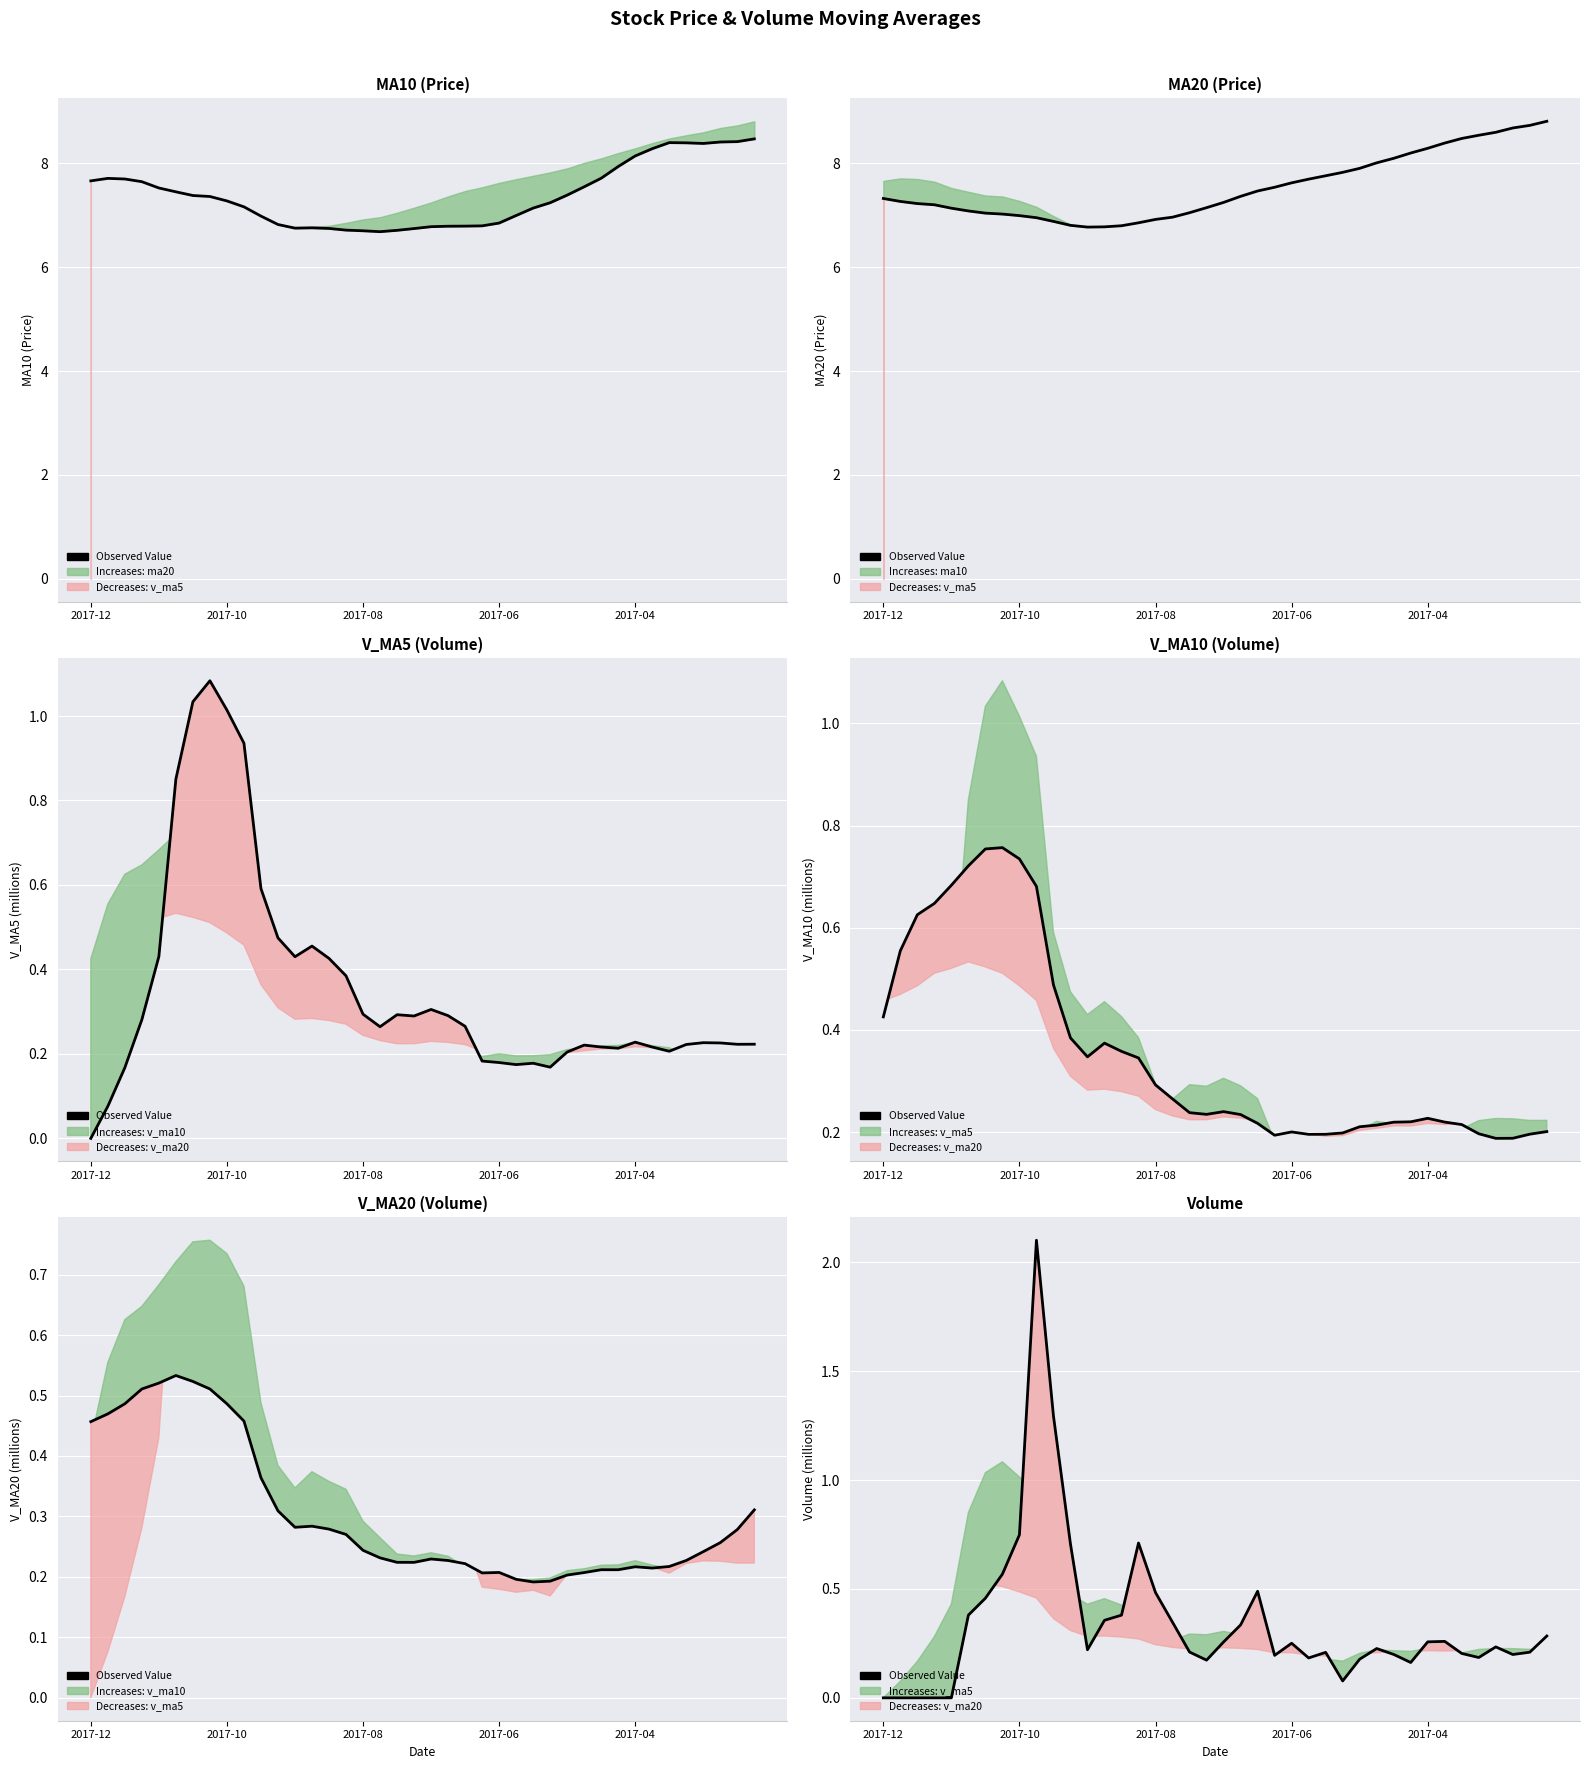

What is the greatest value displayed?

2.1